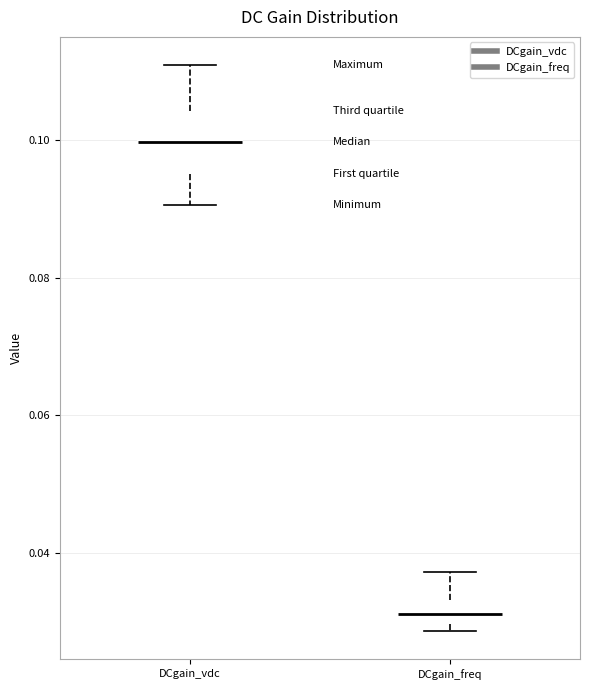

Where does the median line of the box for DCgain_vdc sit on the y-axis? The values are not printed on the chart, so give them approximately, as read against the axis.

0.100